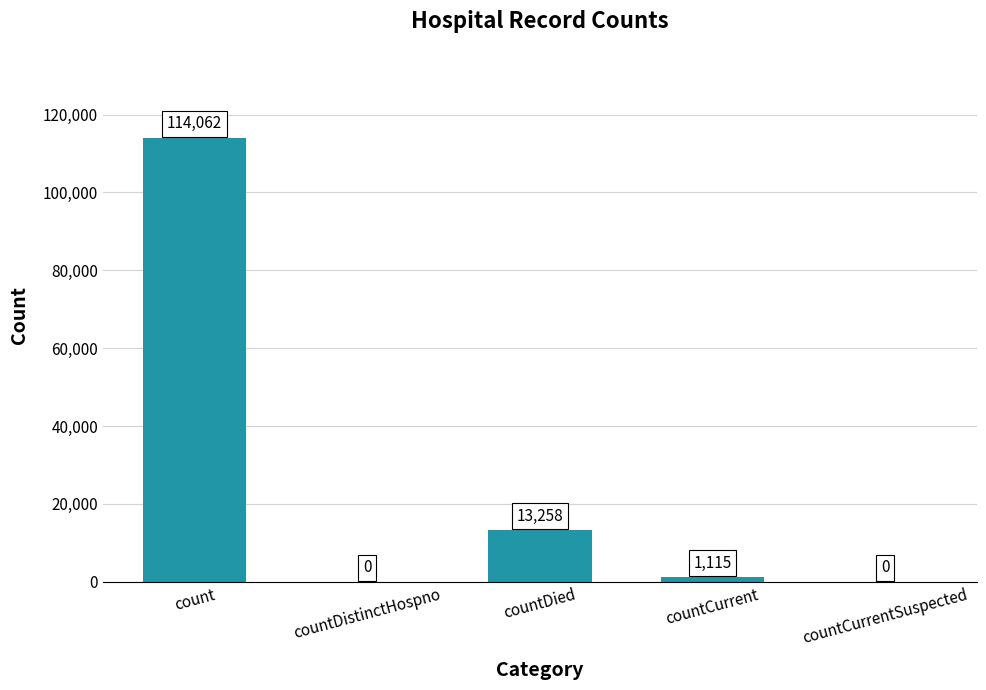

How many series are shown in this chart?

1